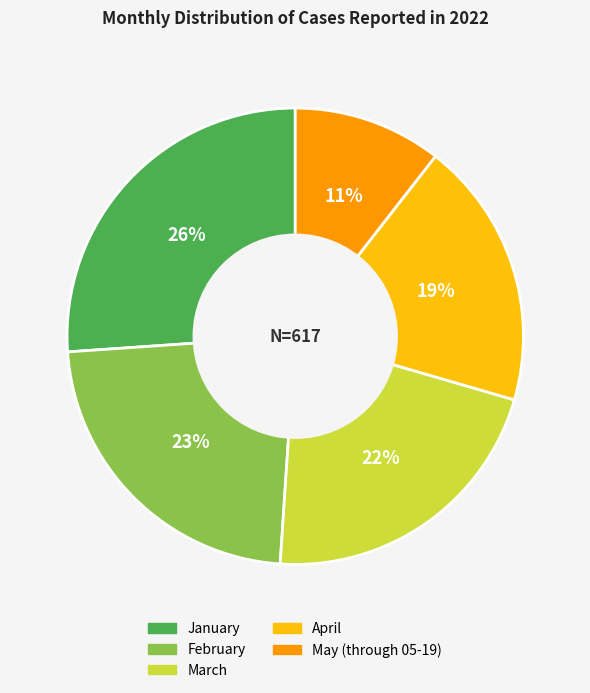

Do May (through 05-19) and March together represent more than half of the pie?

No